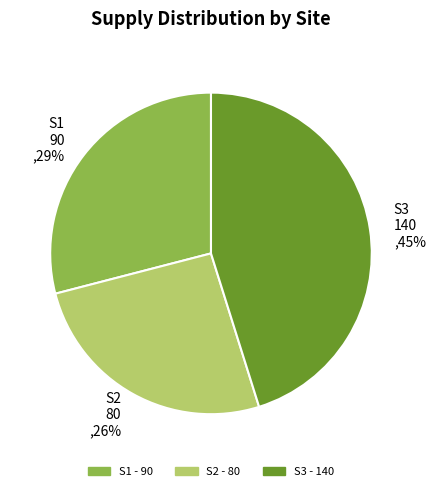

Which slice is the largest?

S3